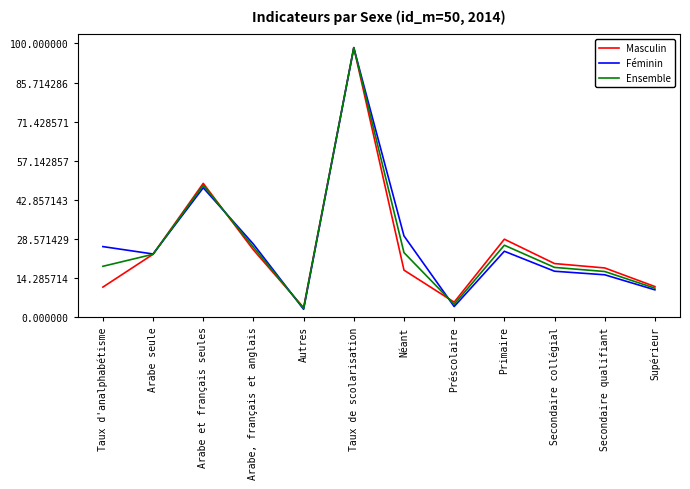

The Ensemble series shows 48.2 at Arabe et français seules. True or false?

True